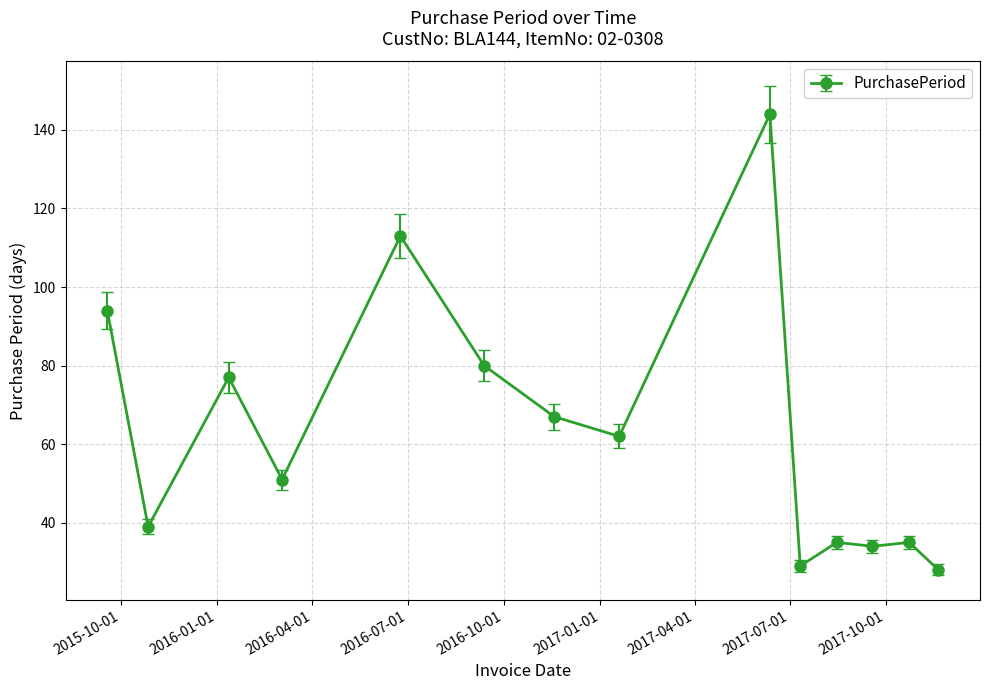

What is the greatest value displayed?

144